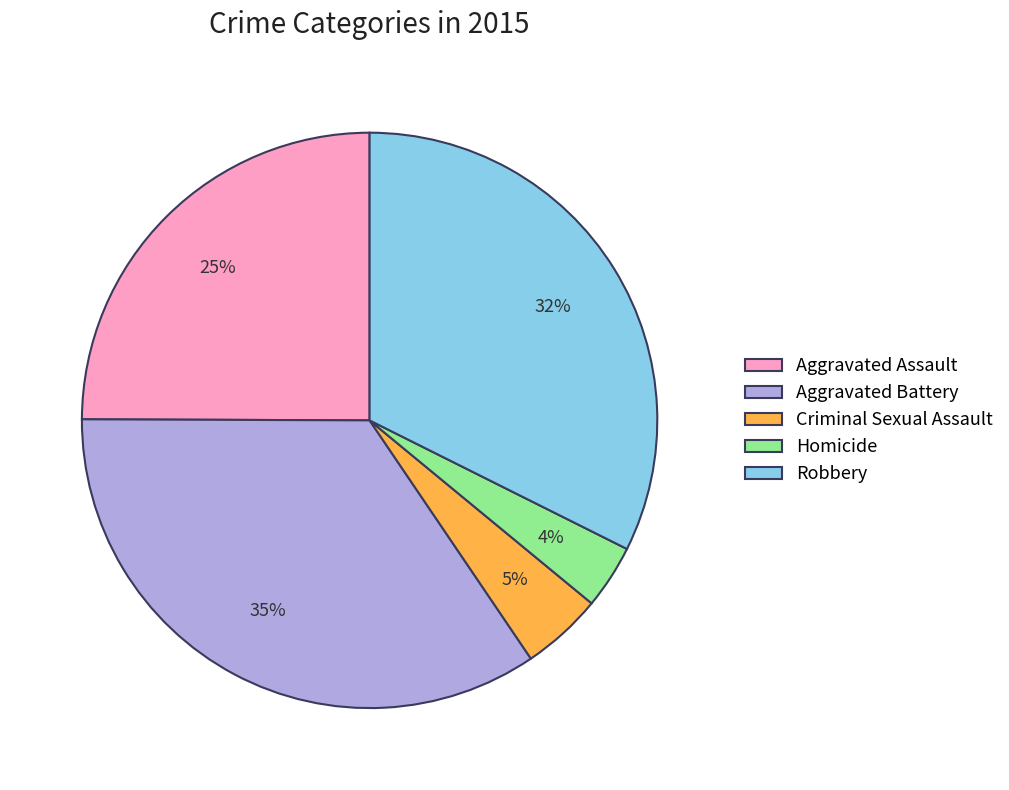

Which slice is the largest?

Aggravated Battery